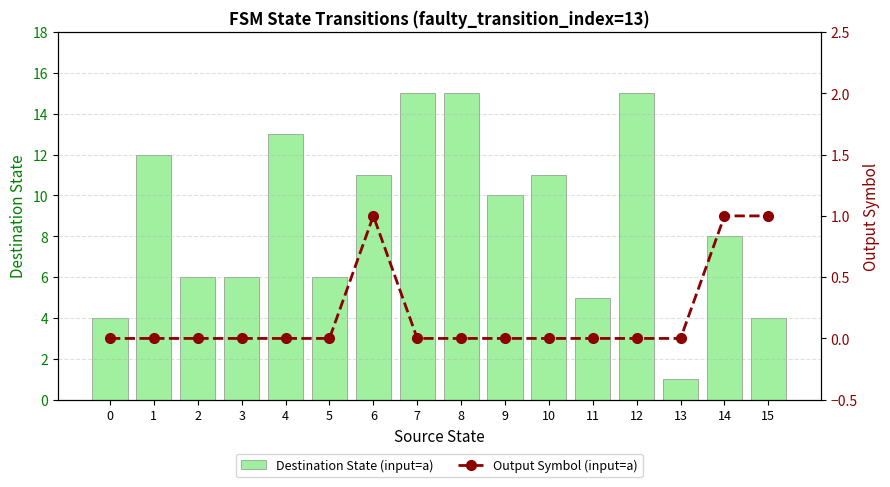

What is the sum of the Output Symbol (input=a) values at 6 and 9?

1